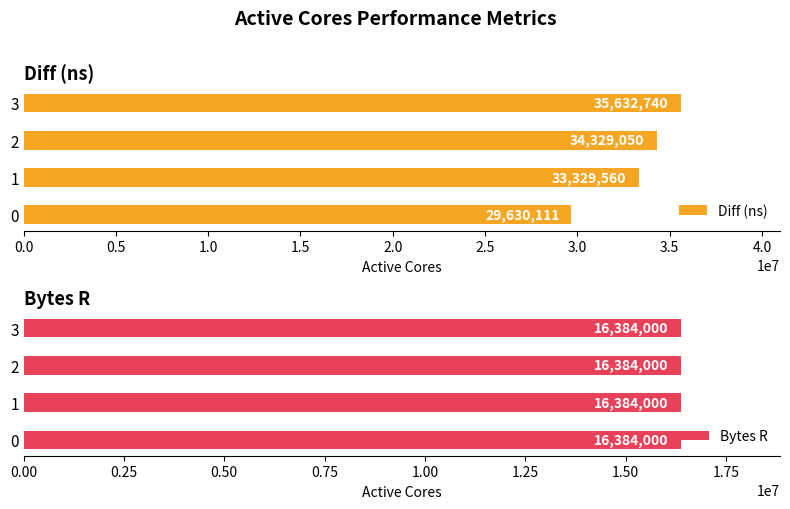

How many distinct data groups are displayed?

2